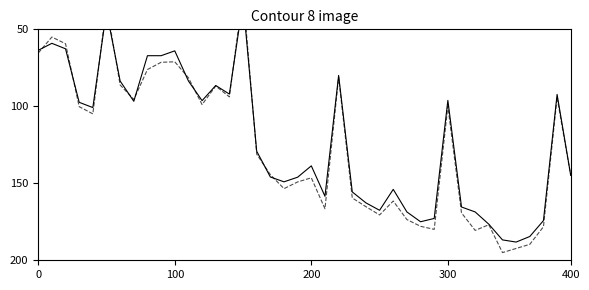

What is the value of the FUTURE_PRICE point at the 8th from the left?

95.5